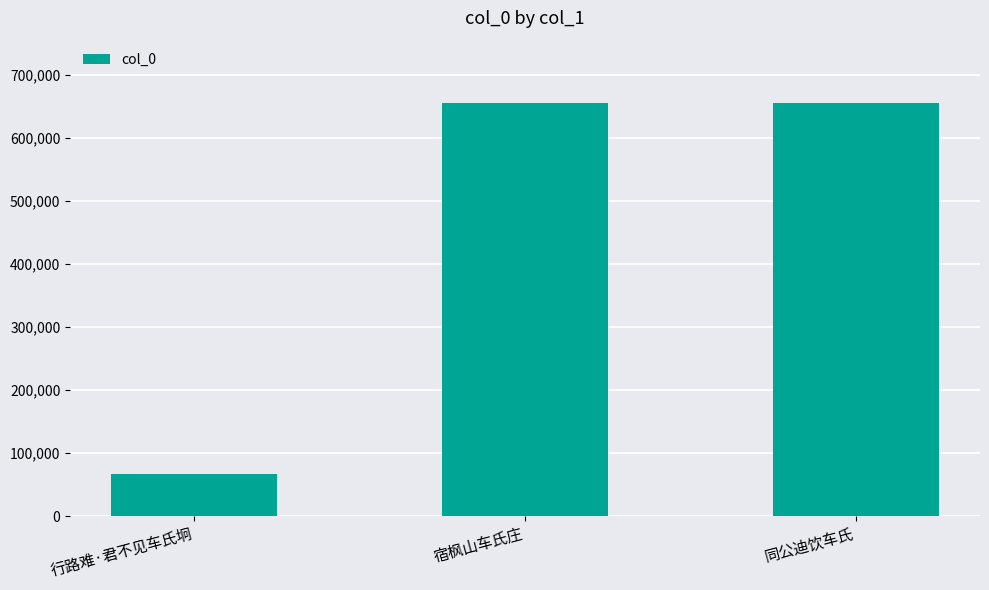

Is it true that the value at 同公迪饮车氏 is 655992?

True